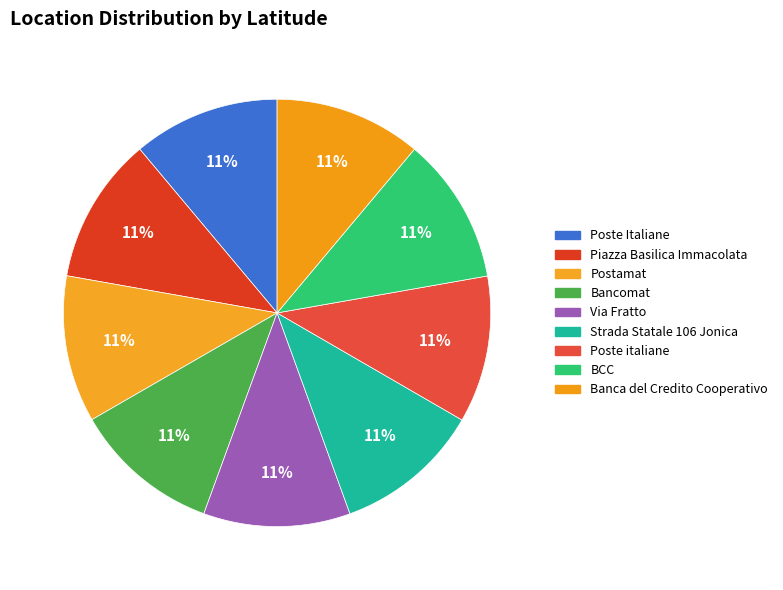

How many segments does this pie chart have?

9